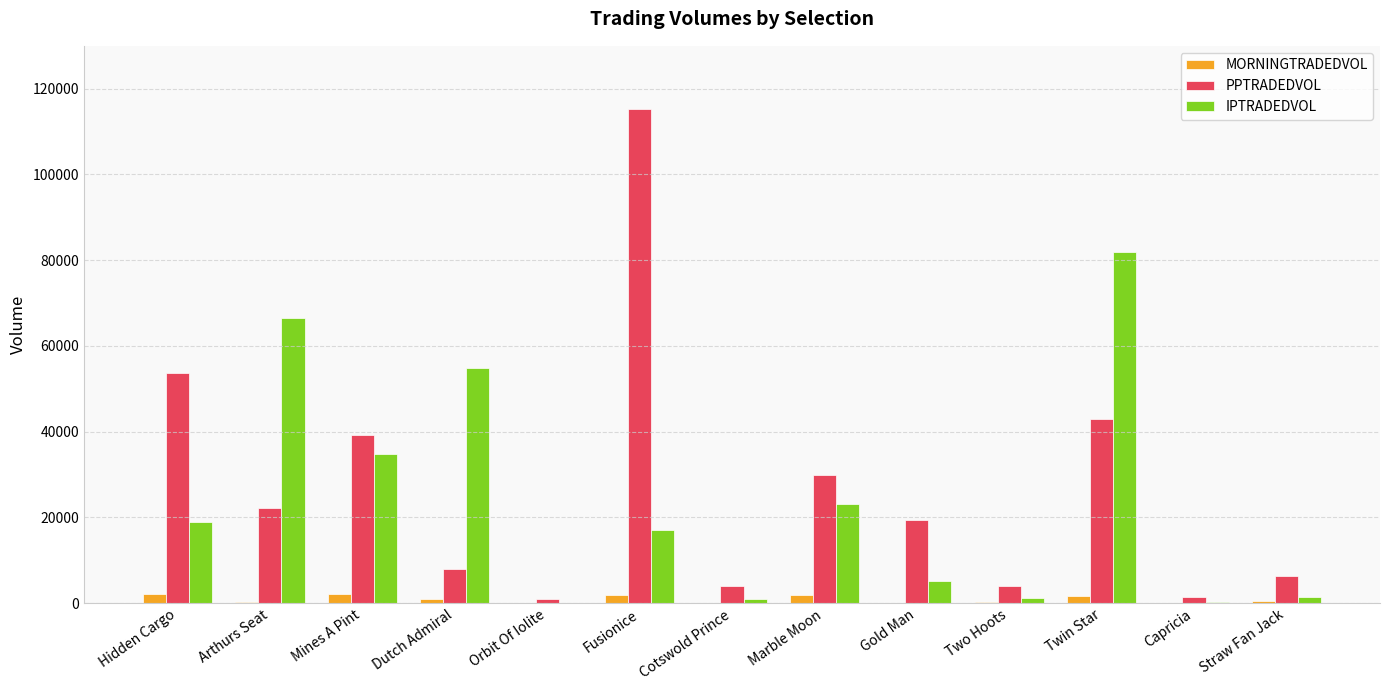

Which series changed the most between Mines A Pint and Dutch Admiral?

PPTRADEDVOL